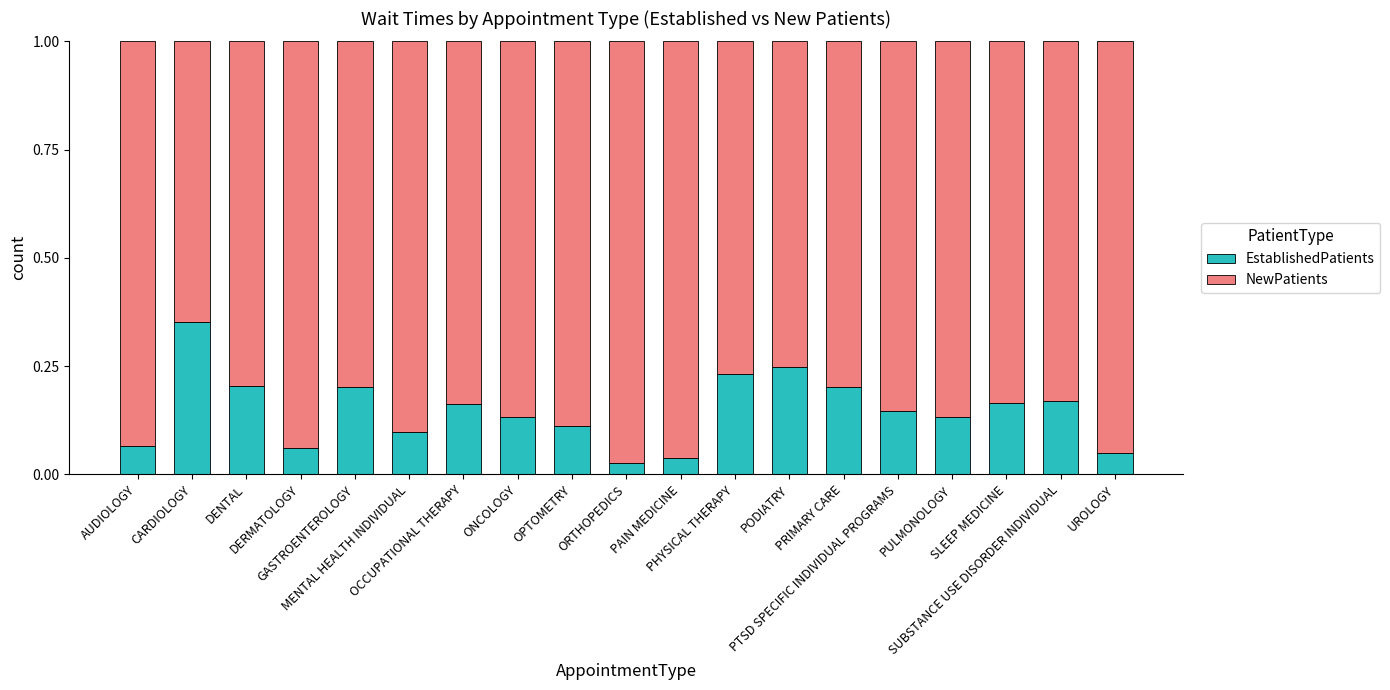

What is the difference between the maximum and minimum values in the EstablishedPatients series?

0.3